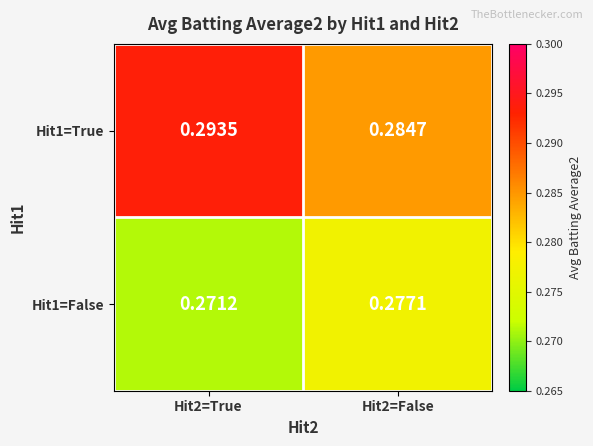

Is the value of Hit1=True at Hit2=False greater than the value of Hit1=False at Hit2=False?

Yes